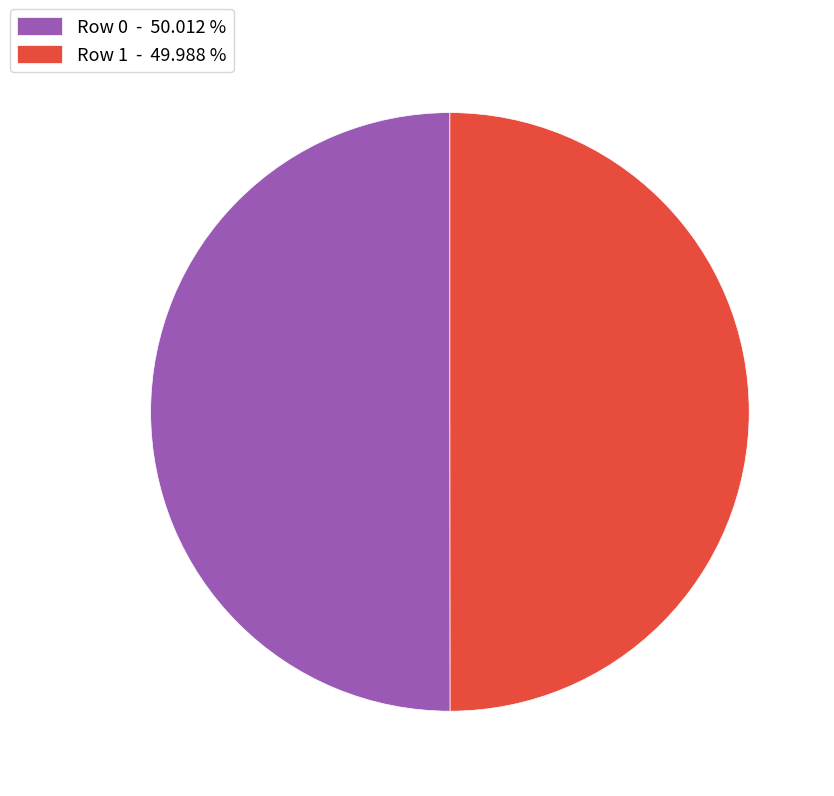

What is the ratio of the value at Row 1 - 49.988 % to the value at Row 0 - 50.012 %?

1.0